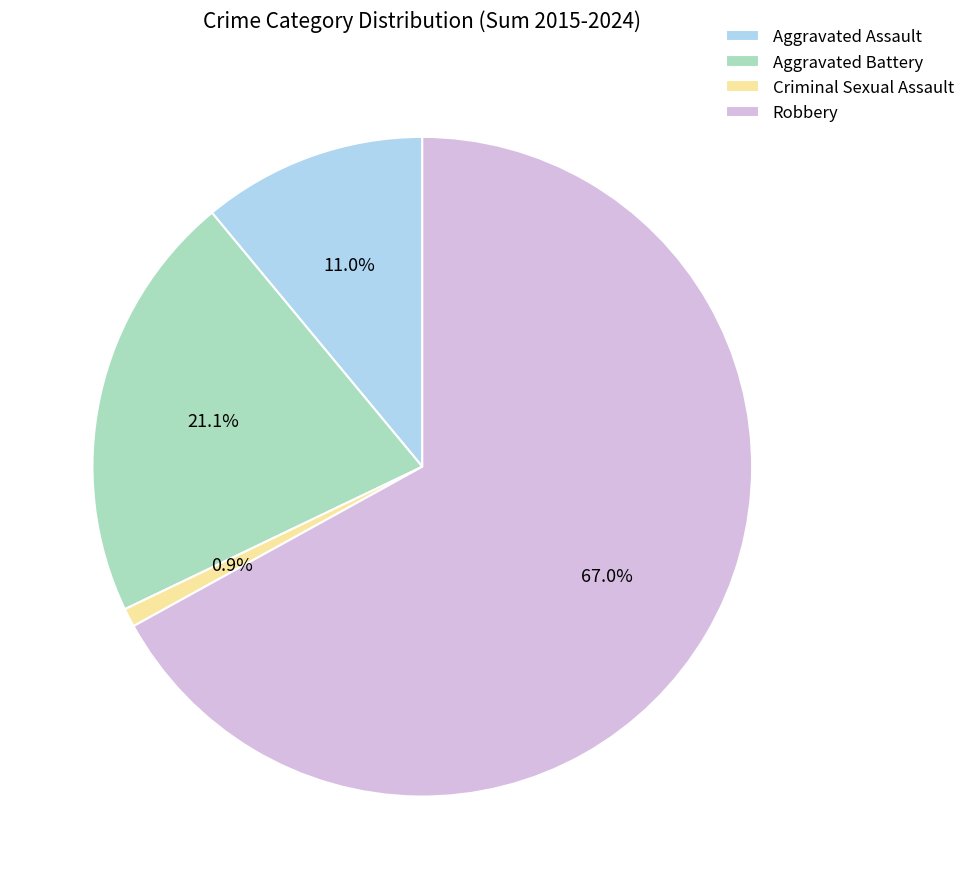

To the nearest percent, what portion does Robbery represent?

67%